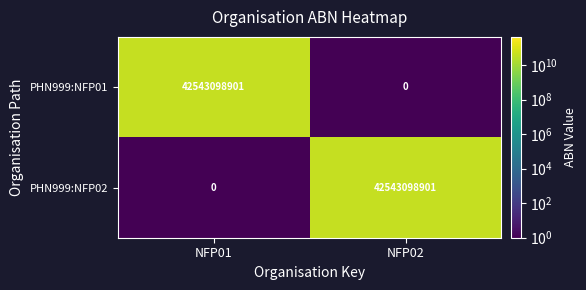

Is it true that PHN999:NFP02 equals 0 at NFP01?

True